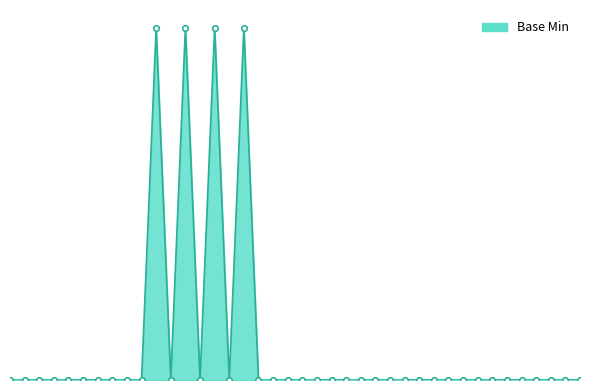

Does the chart display data point markers on the line(s)?

No